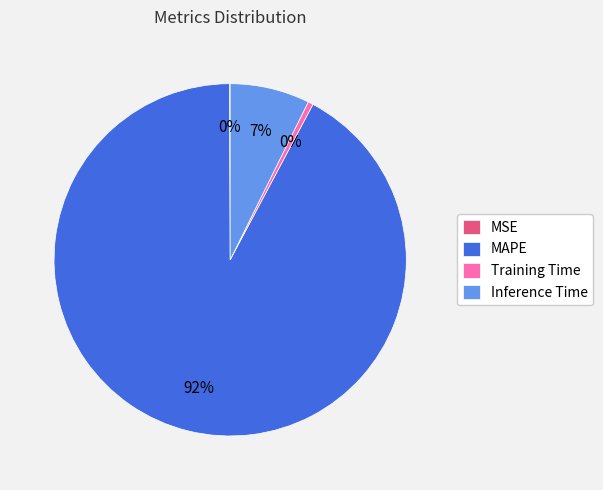

To the nearest percent, what is the average slice percentage?

25%